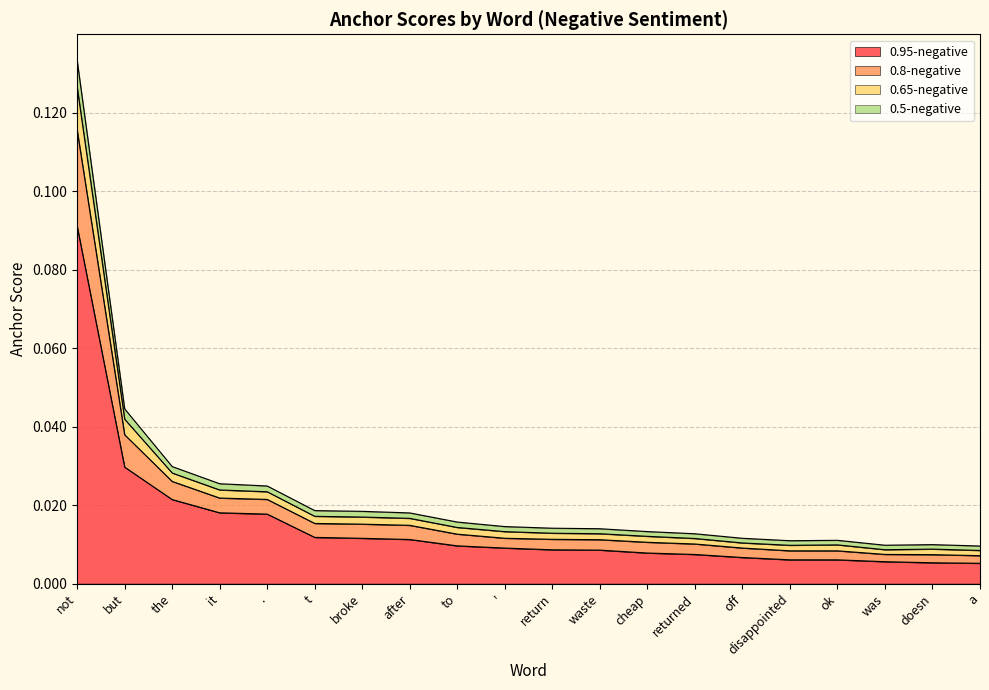

What is the greatest value displayed?

0.1